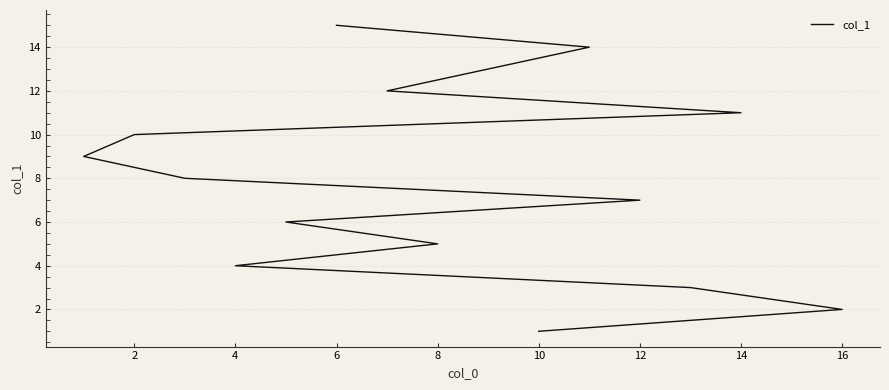

What is the sum of all values?

120